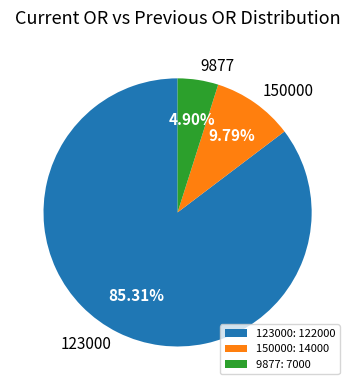

Does any single category account for the majority?

Yes